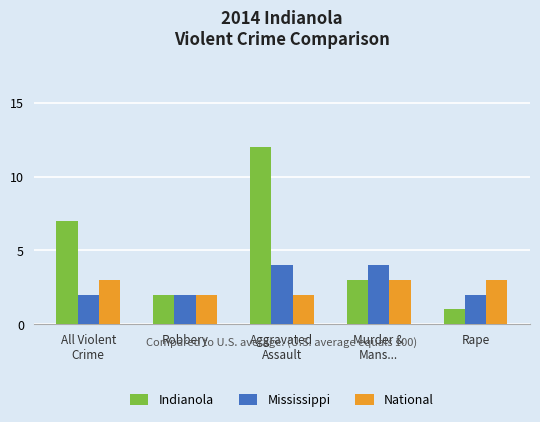

At which category is the sum across all series the highest?

Aggravated
Assault